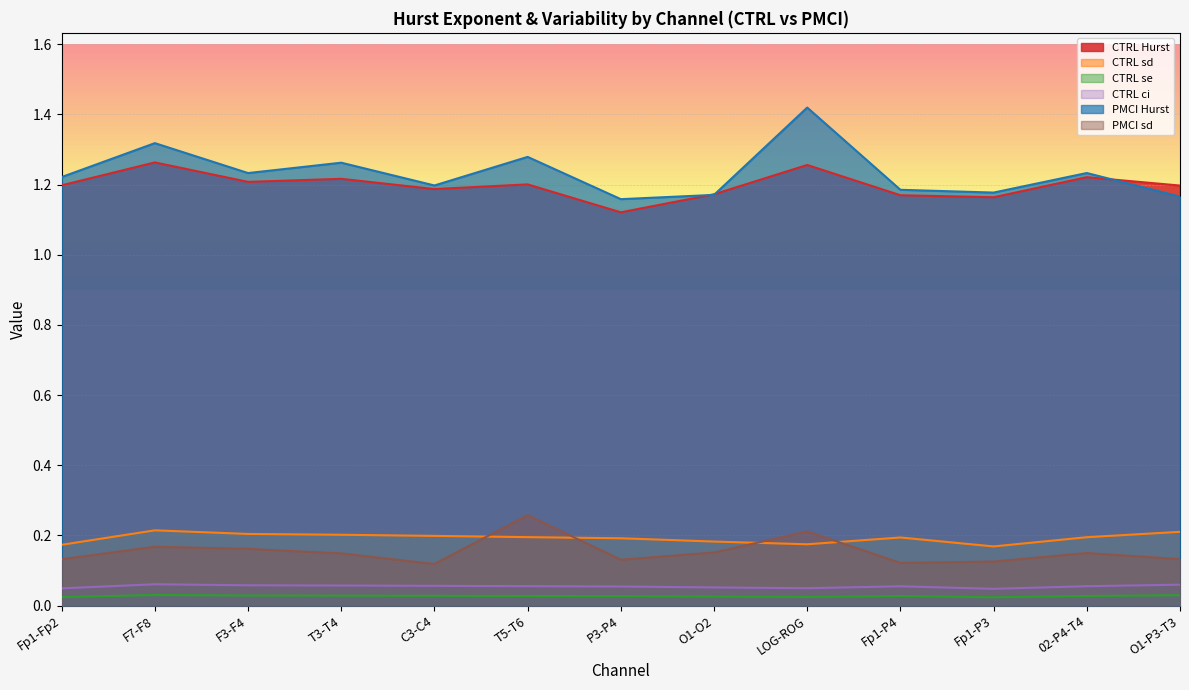

What is the value of the PMCI sd point at the 13th from the left?

0.1